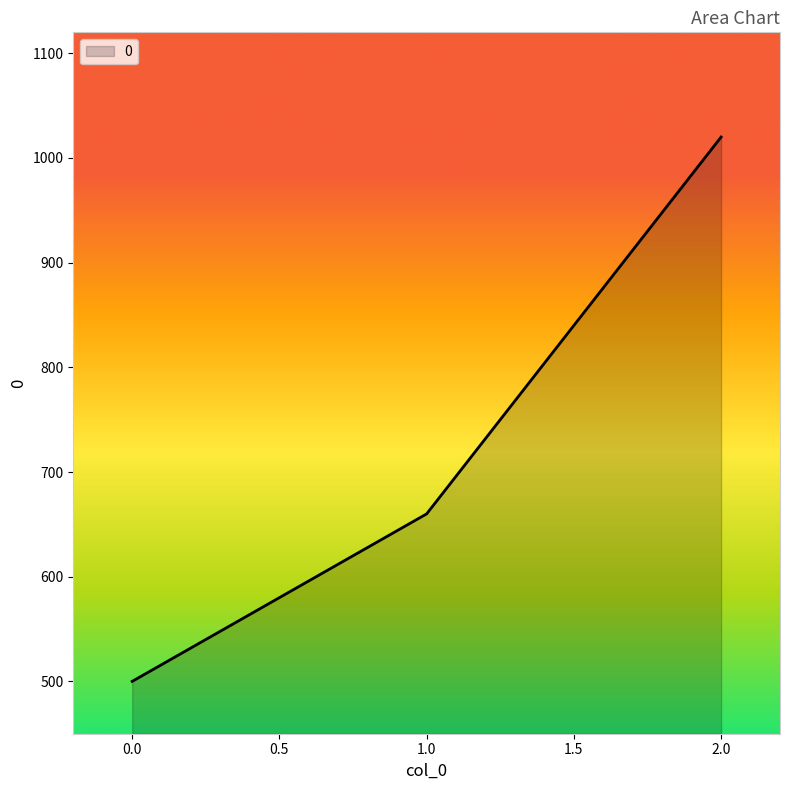

What is the sum of all values?

2180